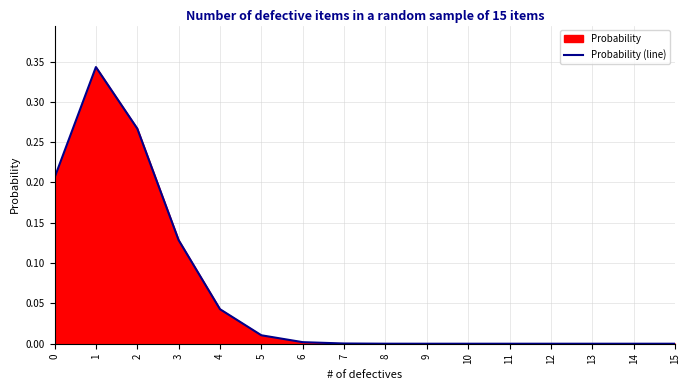

Reading right to left, list all the values displayed in this chart.

15=0.0	14=0.0	13=0.0	12=0.0	11=0.0	10=0.0	9=0.0	8=0.0	7=0.0	6=0.0	5=0.0	4=0.0	3=0.1	2=0.3	1=0.3	0=0.2